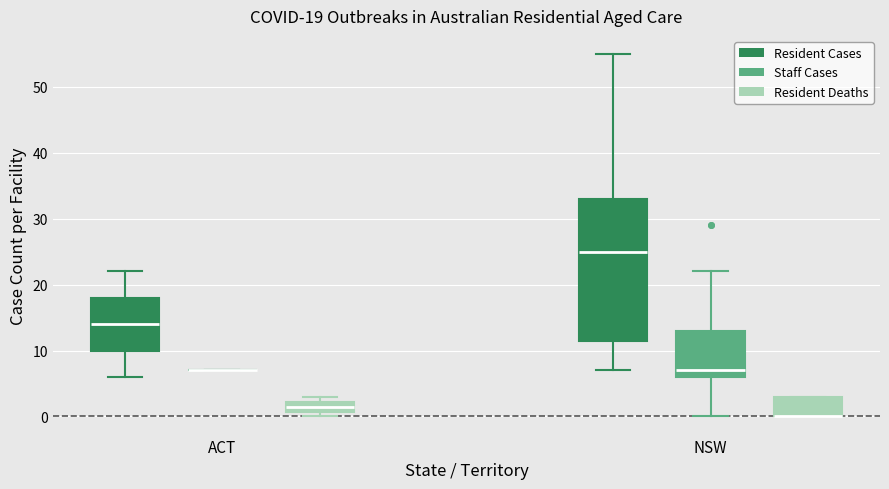

Which box is the tallest, from its lower edge to its upper edge?

NSW (Resident Cases)